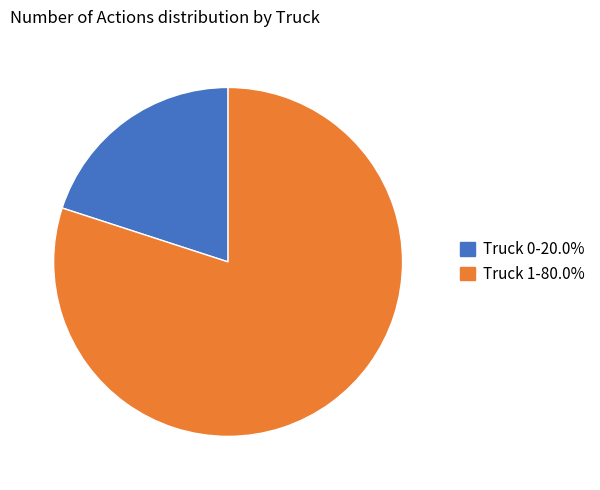

Rank the categories by value from highest to lowest.

Truck 1, Truck 0